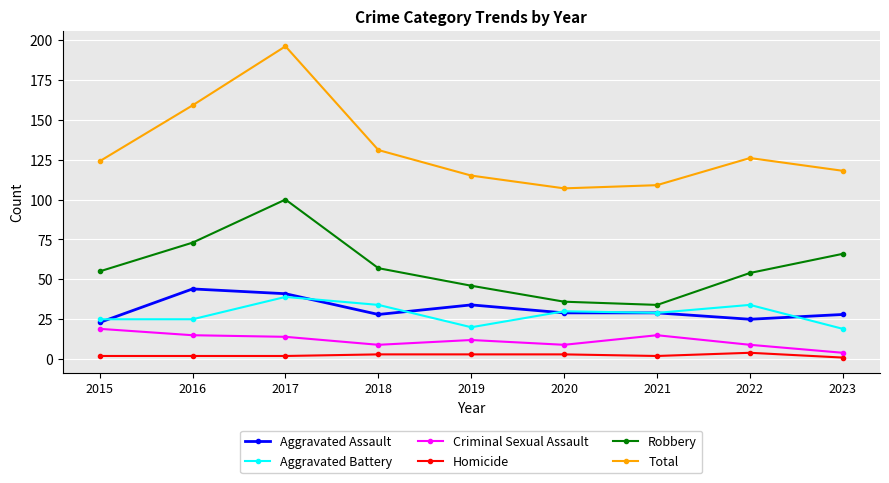

Count the number of data series in this chart.

6